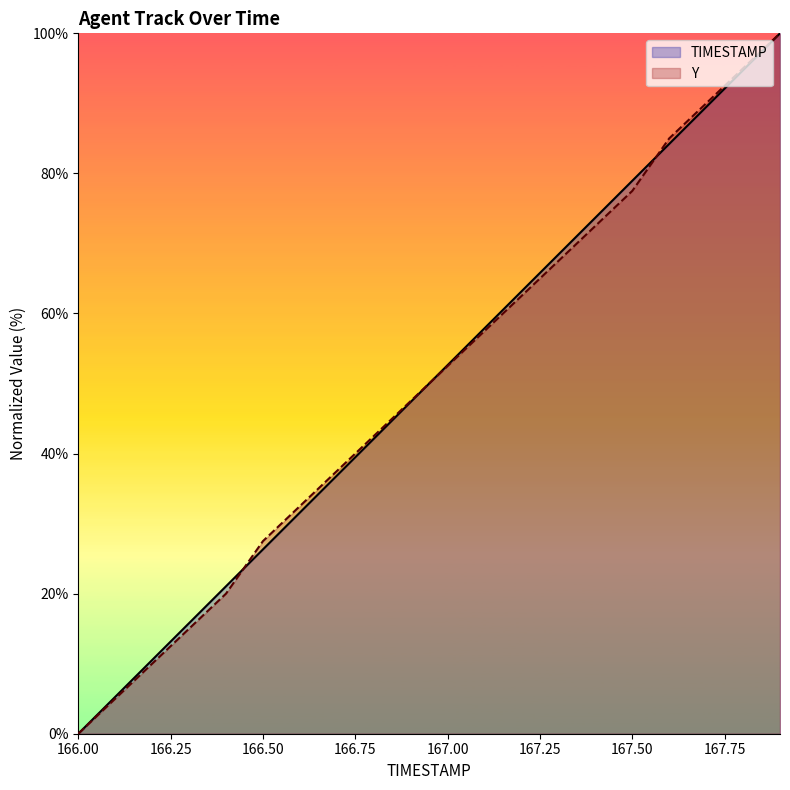

Is it true that Y equals 32.5 at 166.6?

True